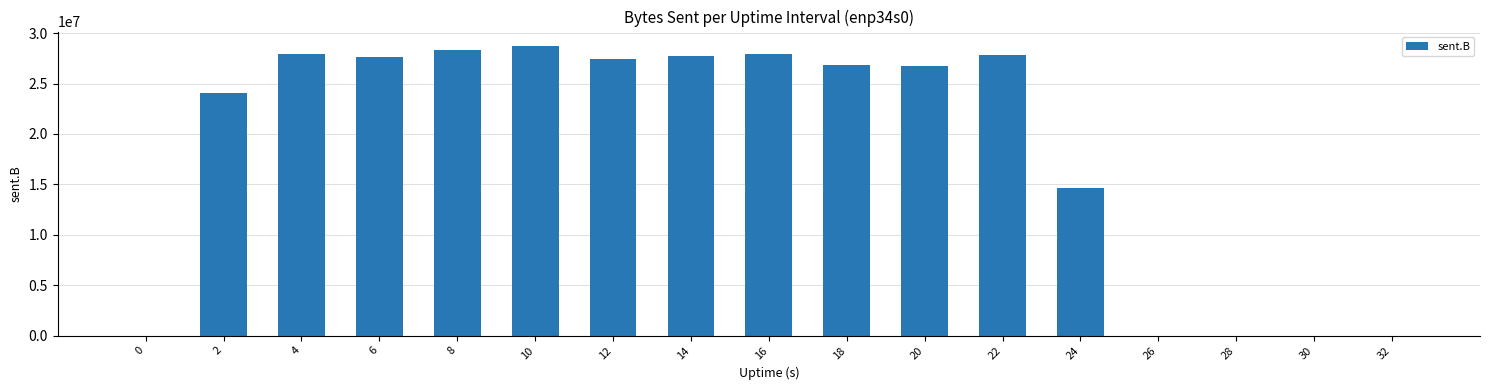

What is the maximum value shown in the chart?

28725946